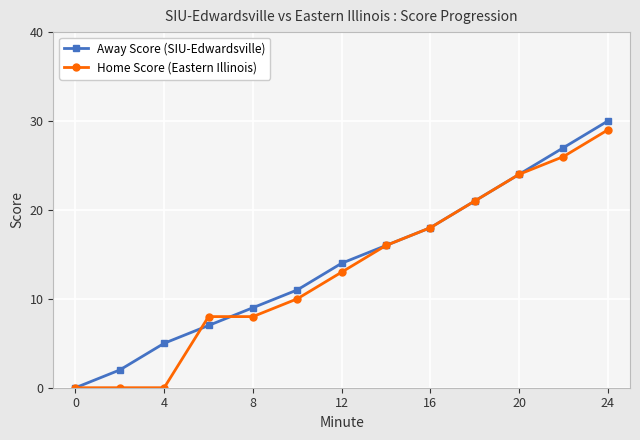

True or false: Away Score (SIU-Edwardsville) has more than 0 points higher than both neighbors.

False